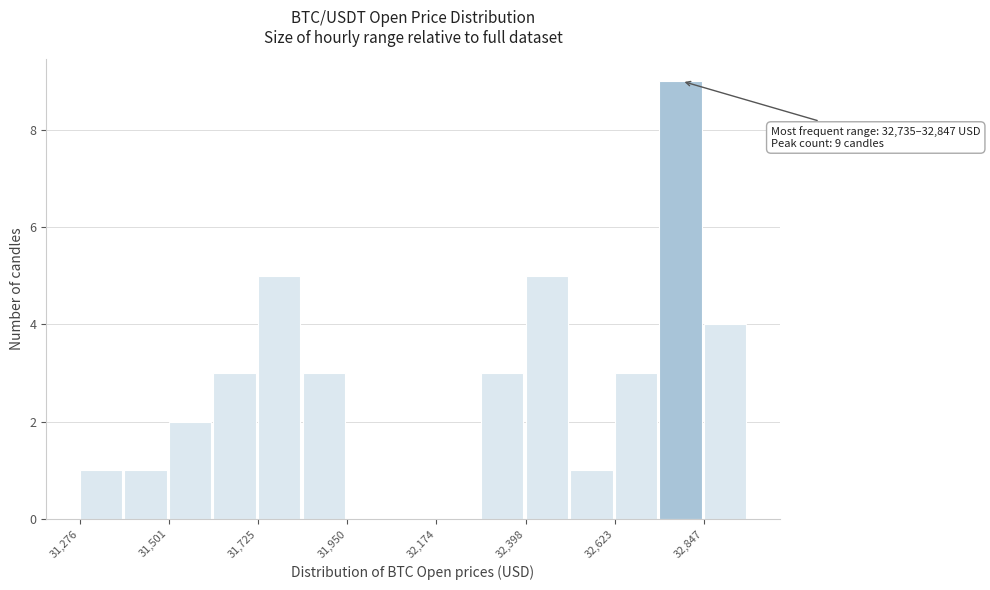

Read against the x-axis, roughly where is the centre of the tallest bar?

32800